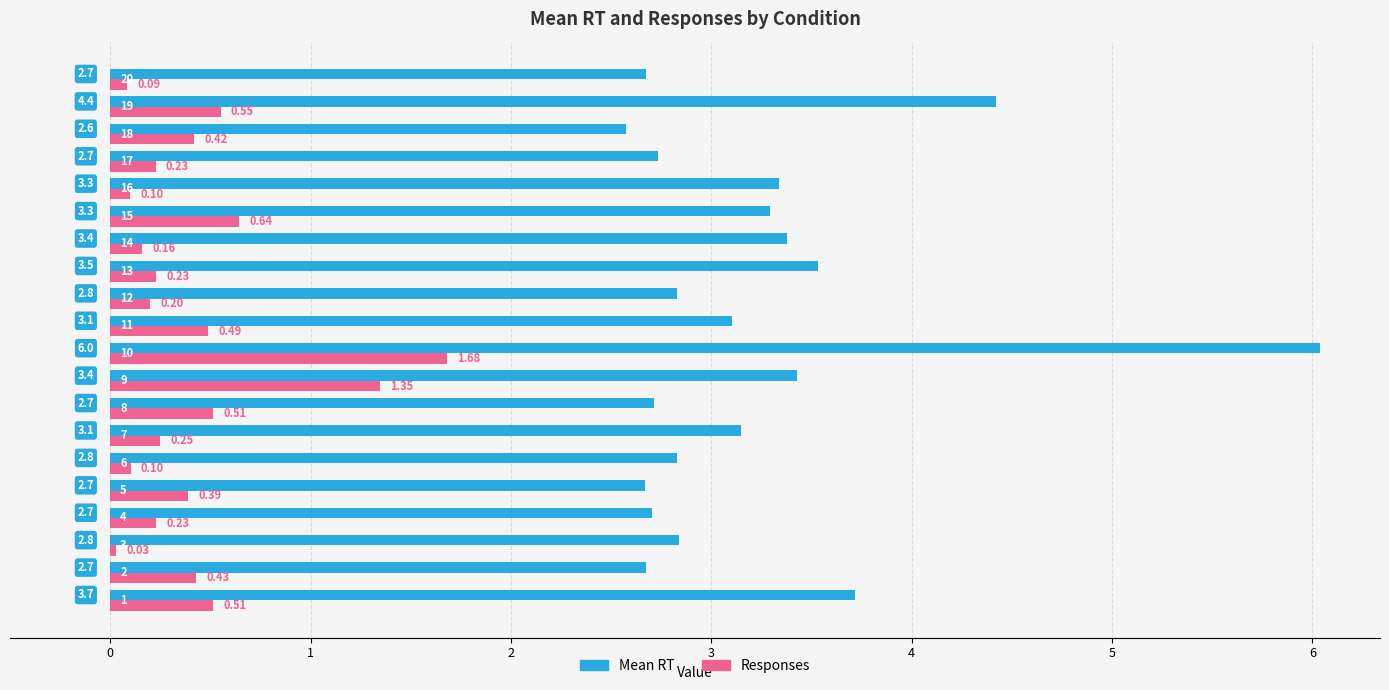

Which series has the widest spread of values?

Mean RT